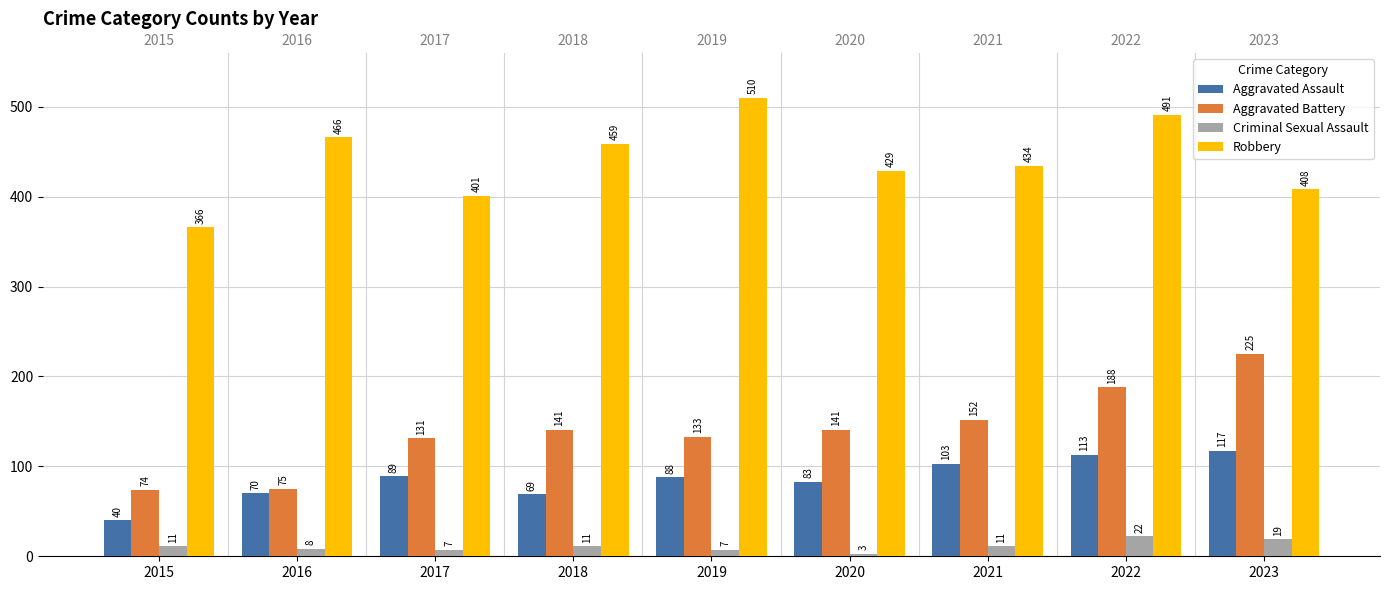

What is the difference between the maximum and minimum values in the Aggravated Assault series?

77